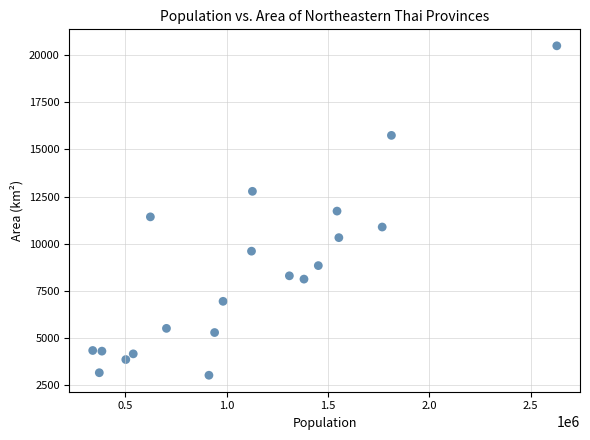

What is the range of Y values (max minus min)?

17467.0